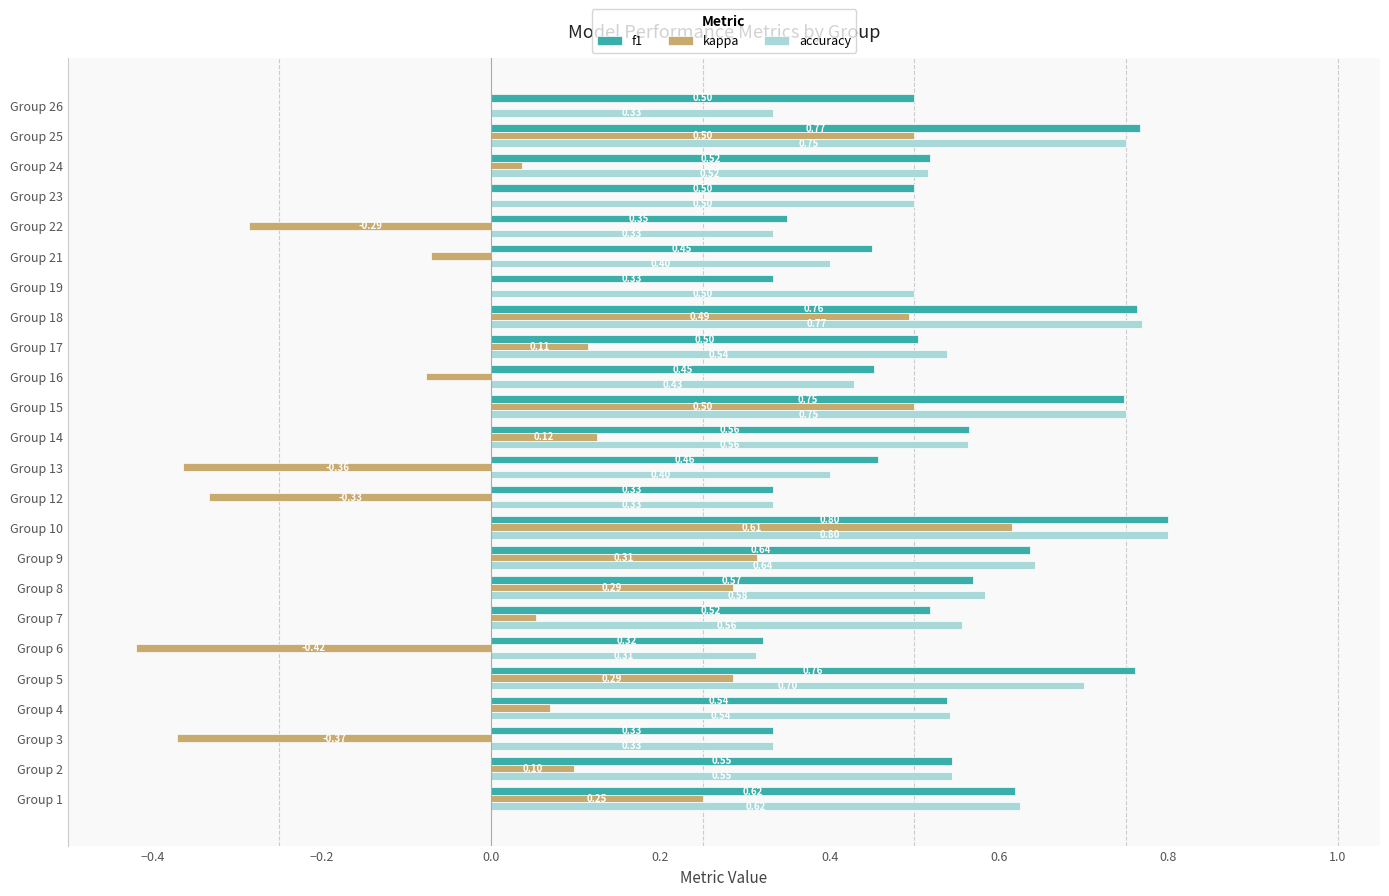

What is the greatest value displayed?

0.8